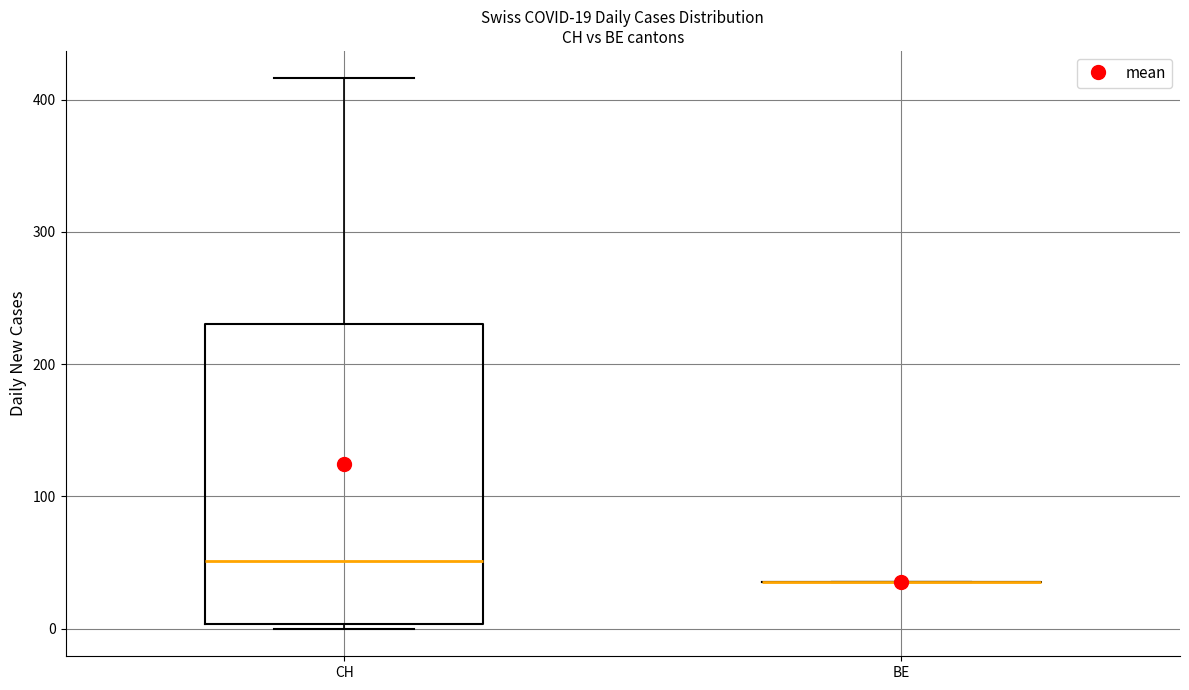

Comparing the boxes themselves (not the whiskers), which one is the tallest?

CH